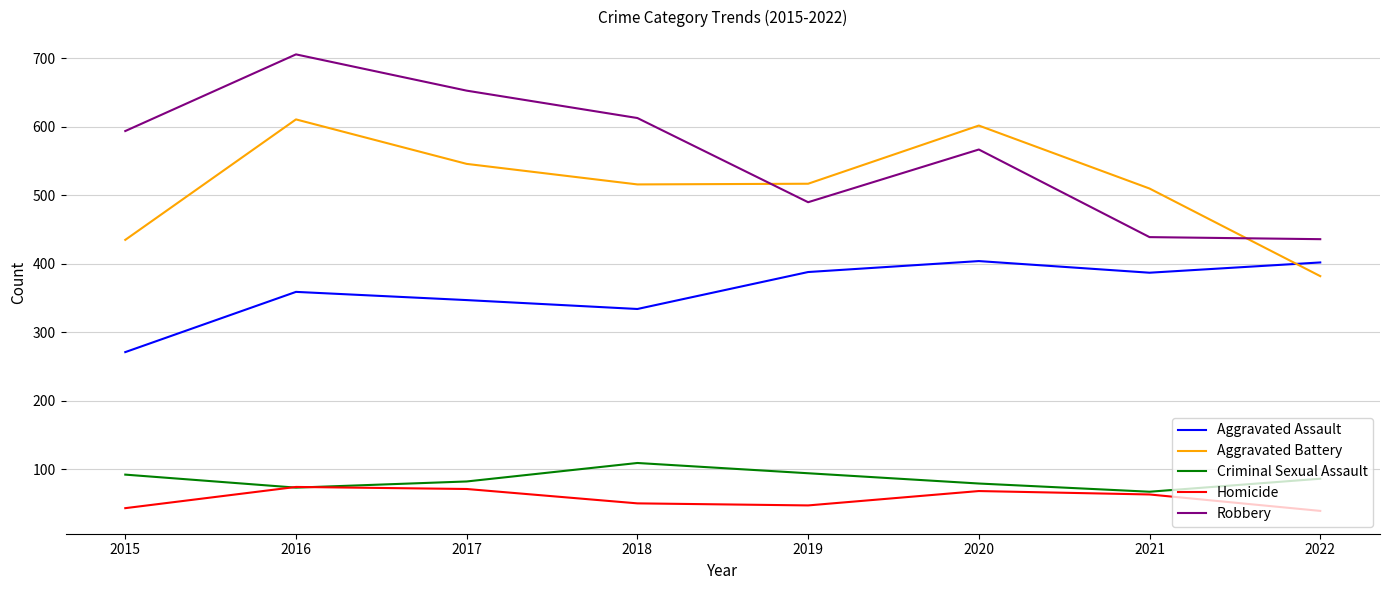

What is the average value of the Robbery series?

562